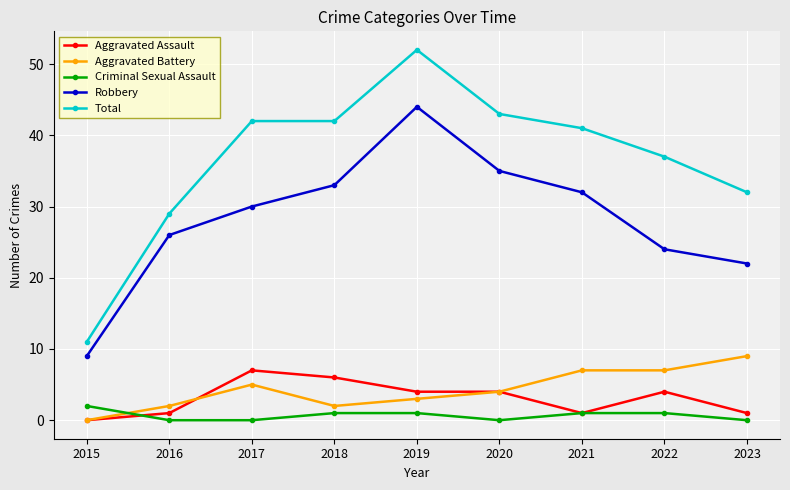

What is the total value across all series at 2019?

104